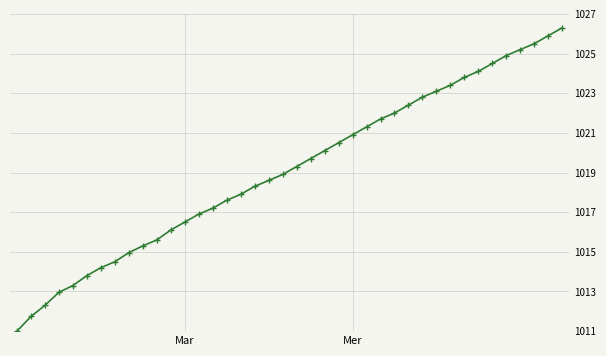

What is the maximum value shown in the chart?

1026.3